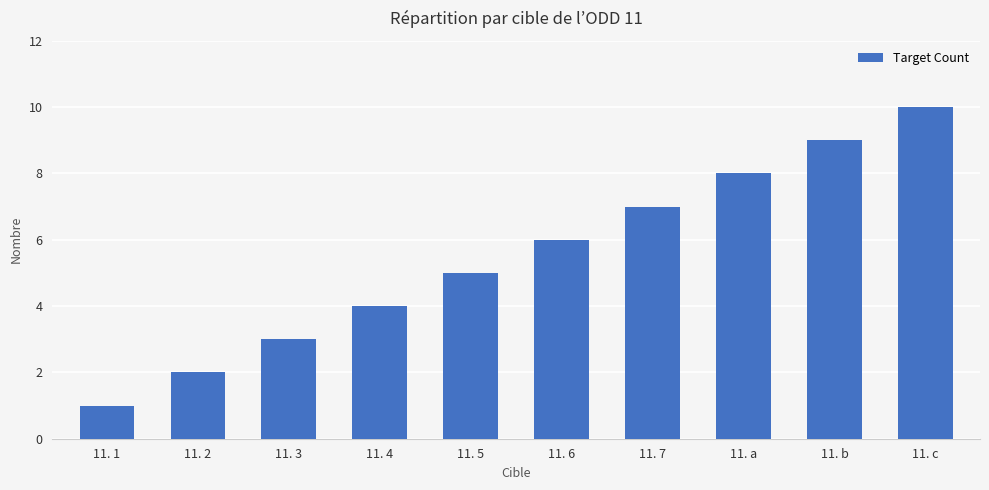

What is the greatest value displayed?

10